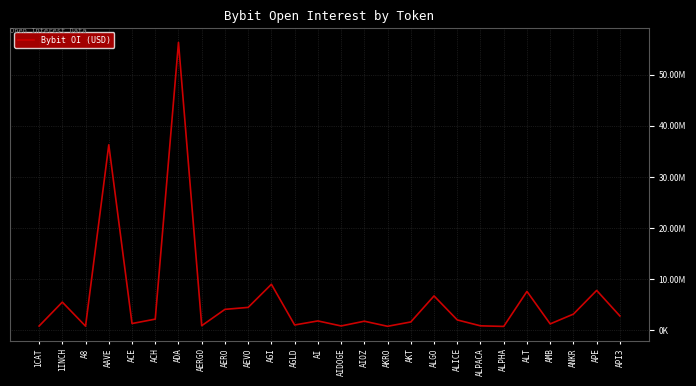

What is the label of the 21st point from the left?

ALPHA